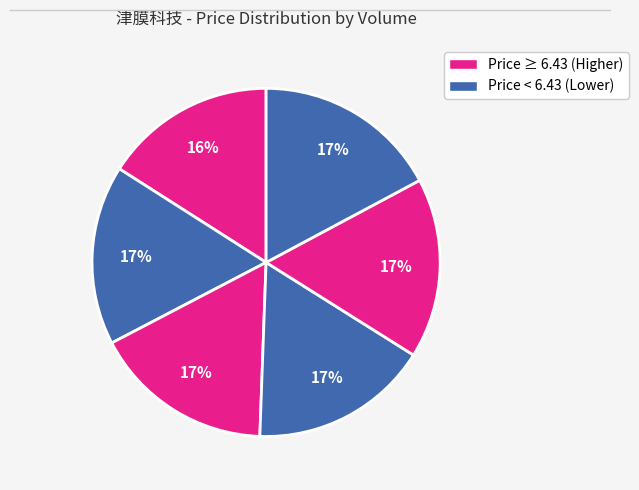

Count the number of slices in the pie.

6